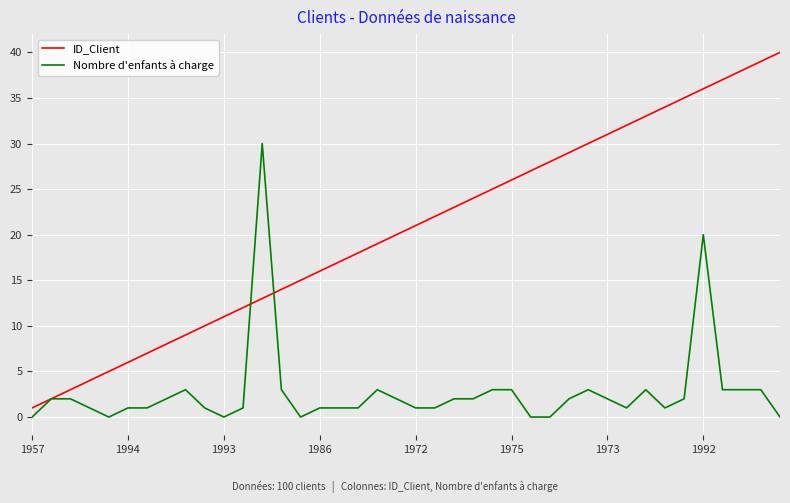

List the series in order of their overall mean, highest first.

ID_Client, Nombre d'enfants à charge